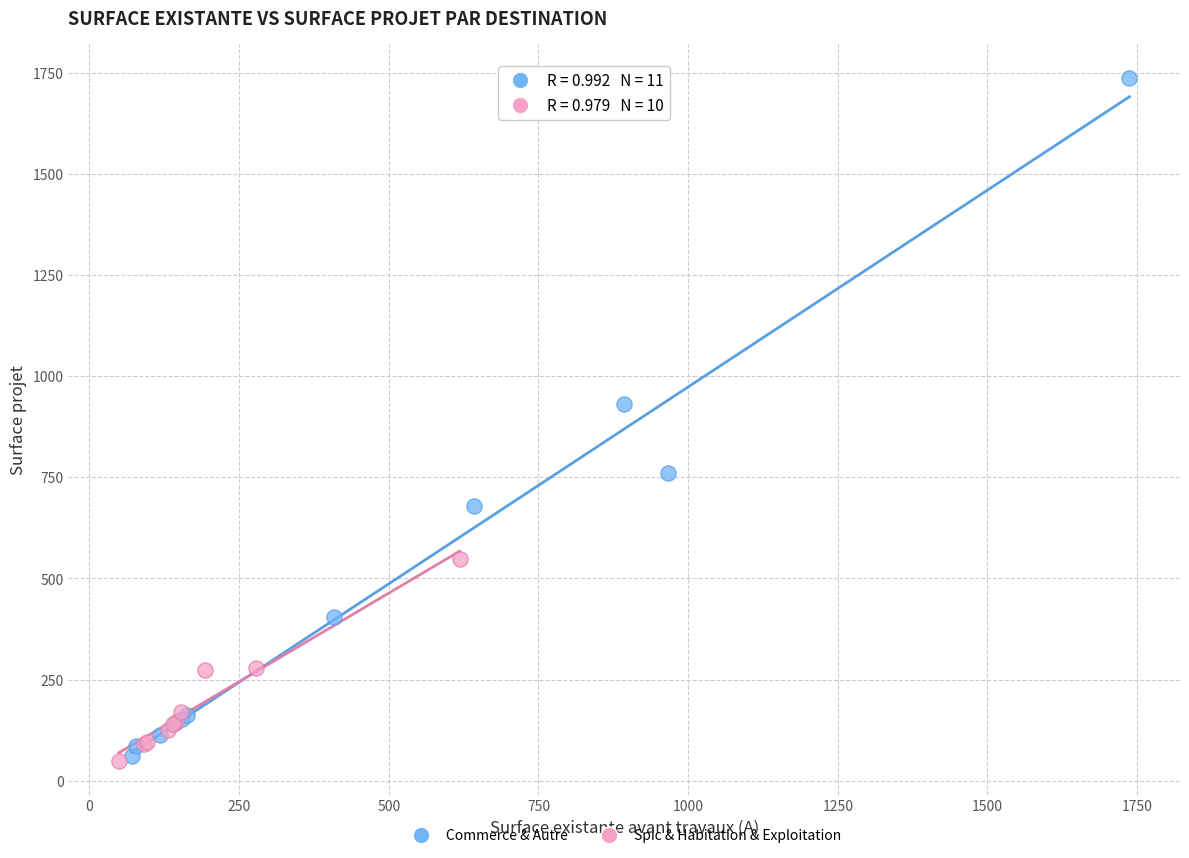

Which series contains the highest Y value?

Commerce & Autre